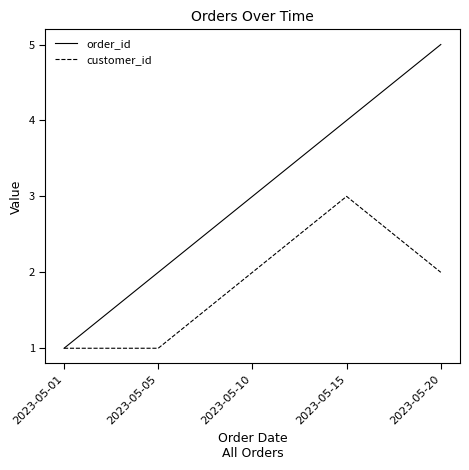

What is the difference between the order_id values at 2023-05-20 and 2023-05-10?

2